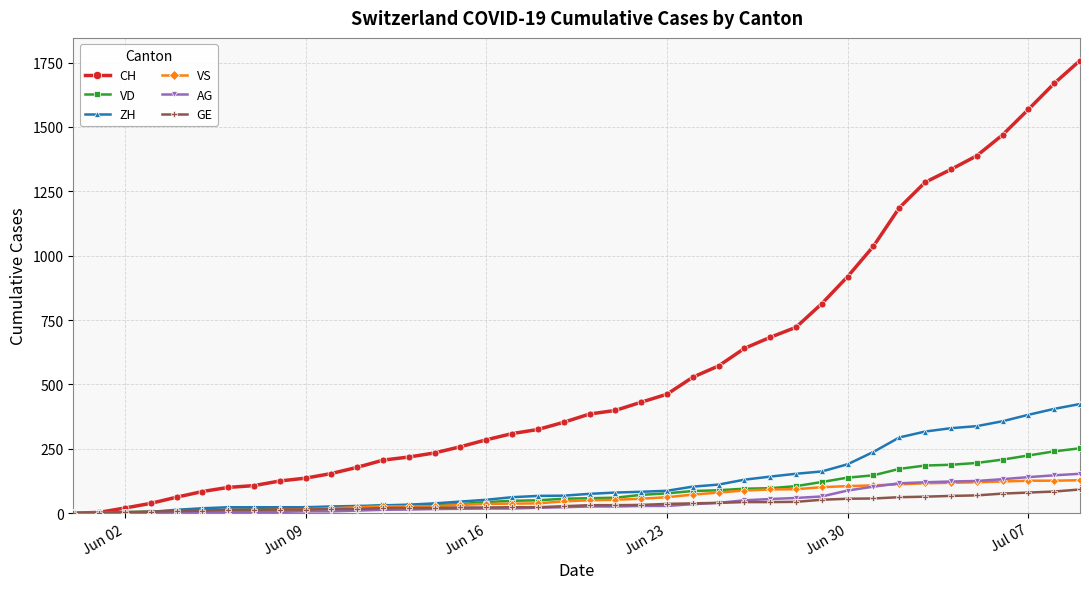

What is the maximum value shown in the chart?

1758